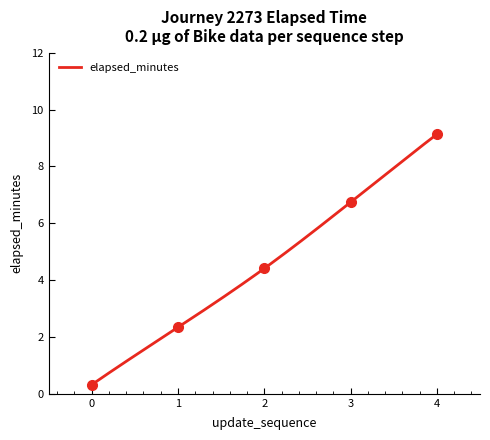

Where is the data nearest to the value 4?

2